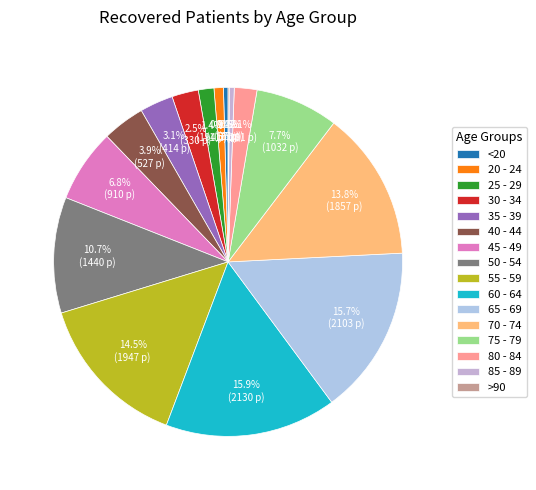

Which slice is the smallest?

>90